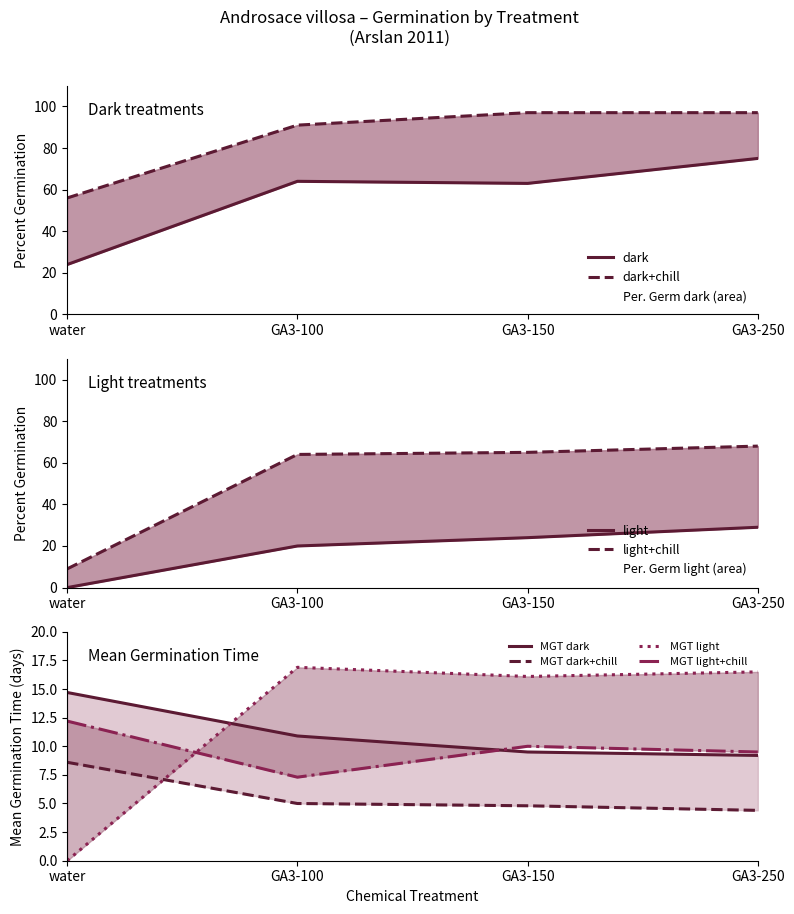

True or false: light and dark cross at least once.

False